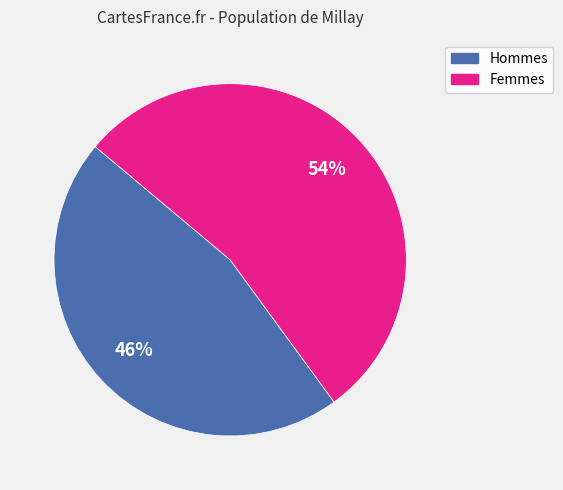

Is there a majority slice in this chart?

Yes